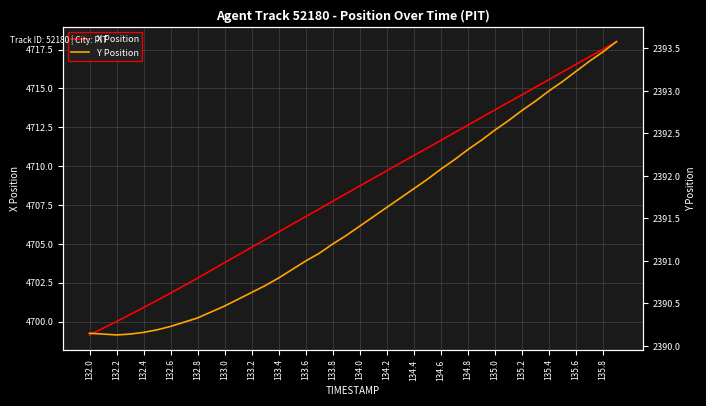

Reading left to right, what are all the values shown in this chart?

X Position: 4699.1	4699.6	4700.0	4700.5	4700.9	4701.4	4701.8	4702.3	4702.8	4703.3	4703.8	4704.3	4704.8	4705.3	4705.8	4706.3	4706.8	4707.2	4707.8	4708.2	4708.7	4709.2	4709.7	4710.2	4710.7	4711.2	4711.7	4712.1	4712.6	4713.1	4713.6	4714.1	4714.6	4715.1	4715.6	4716.1	4716.6	4717.0	4717.5	4718.0
Y Position: 2390.2	2390.1	2390.1	2390.1	2390.2	2390.2	2390.2	2390.3	2390.3	2390.4	2390.5	2390.6	2390.6	2390.7	2390.8	2390.9	2391.0	2391.1	2391.2	2391.3	2391.4	2391.5	2391.6	2391.7	2391.8	2392.0	2392.1	2392.2	2392.3	2392.4	2392.5	2392.7	2392.8	2392.9	2393.0	2393.1	2393.2	2393.3	2393.5	2393.6